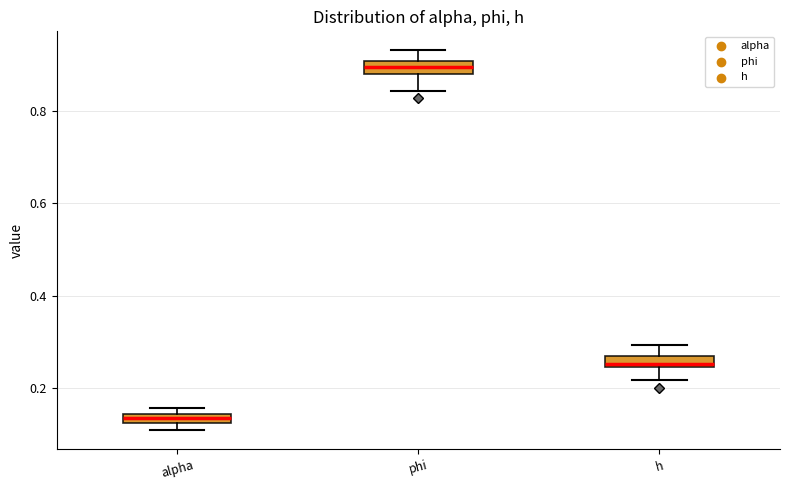

Which box has the highest median line?

phi